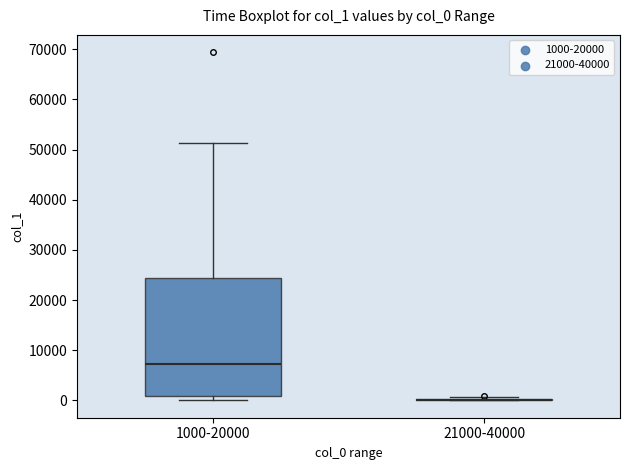

Reading left to right, read every box against the y-axis: the position of its median line, the range the box covers, and the ends of its whiskers. The values are not printed on the chart, so give them approximately, as read against the axis.

1000-20000: median 7000, box 1000 to 24000, whiskers 0 to 51000
21000-40000: box collapsed to a line at 0, whiskers 0 to 1000